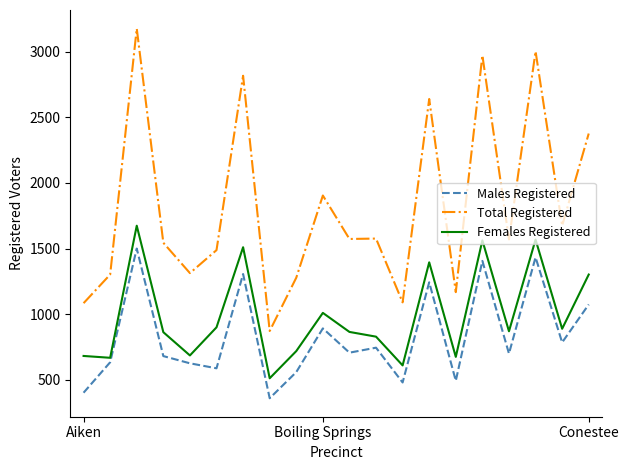

What is the average value of the Males Registered series?

831